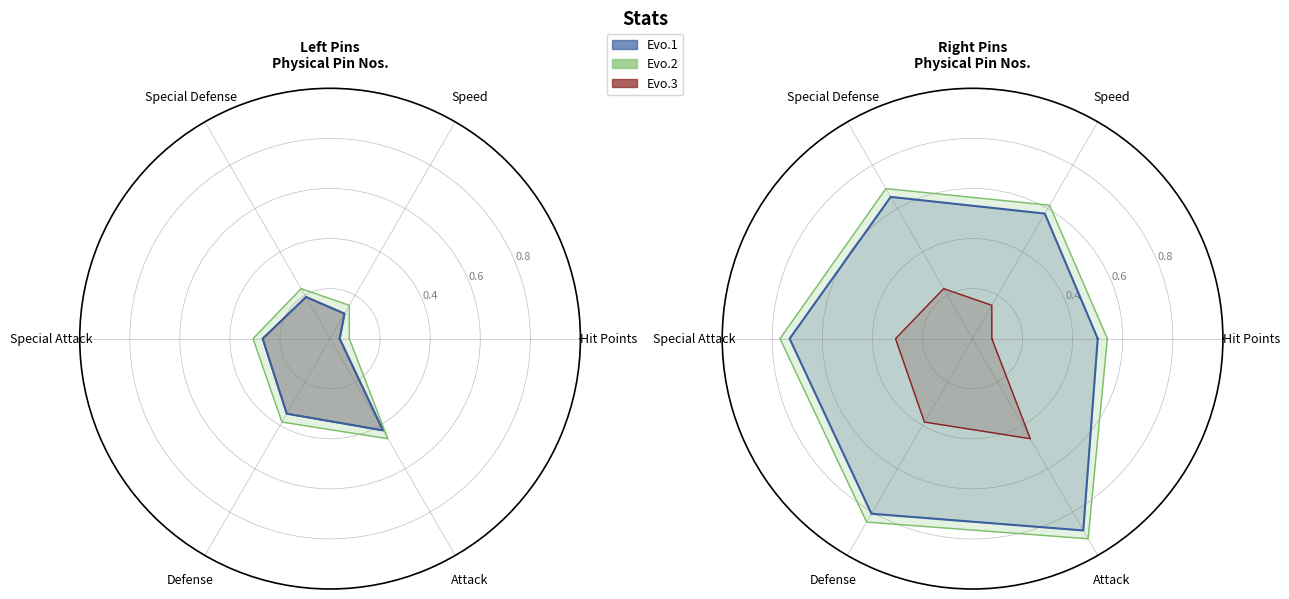

What is the minimum value for Evo.2?

0.5